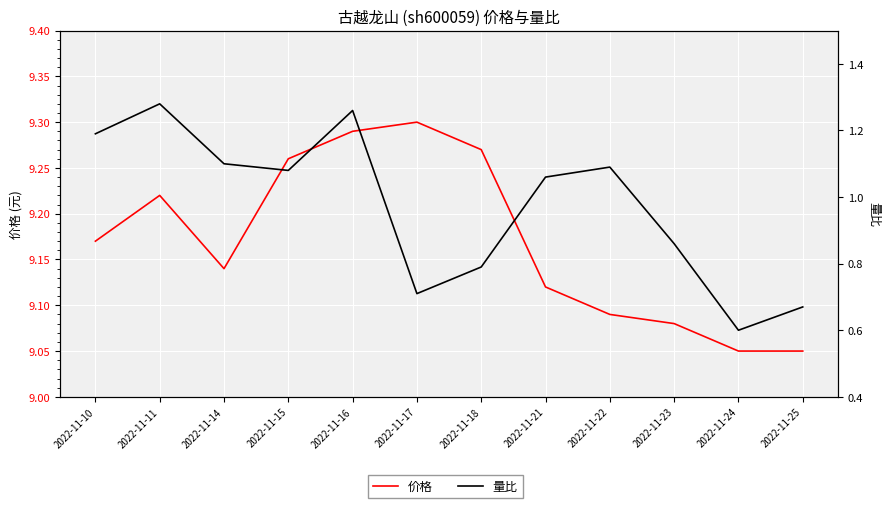

How many values in the 量比 series exceed 1?

7